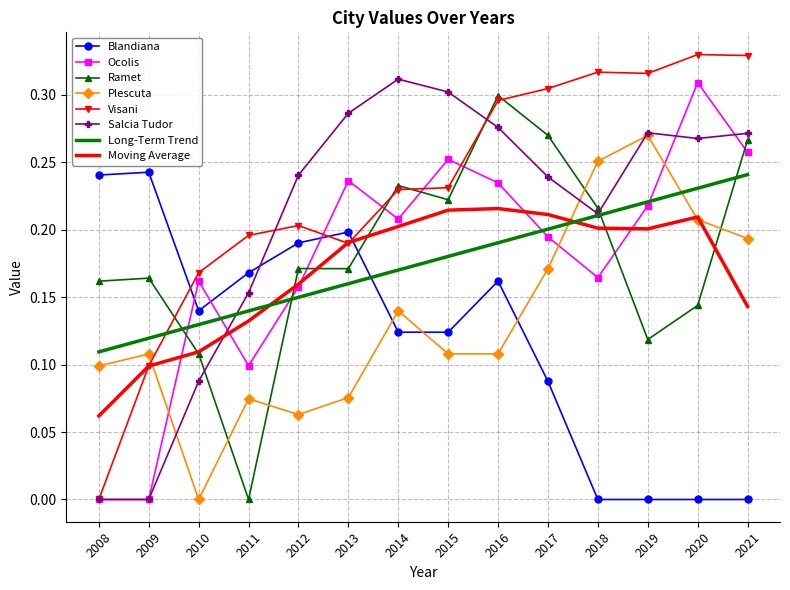

Which series has the largest range (max minus min)?

Visani